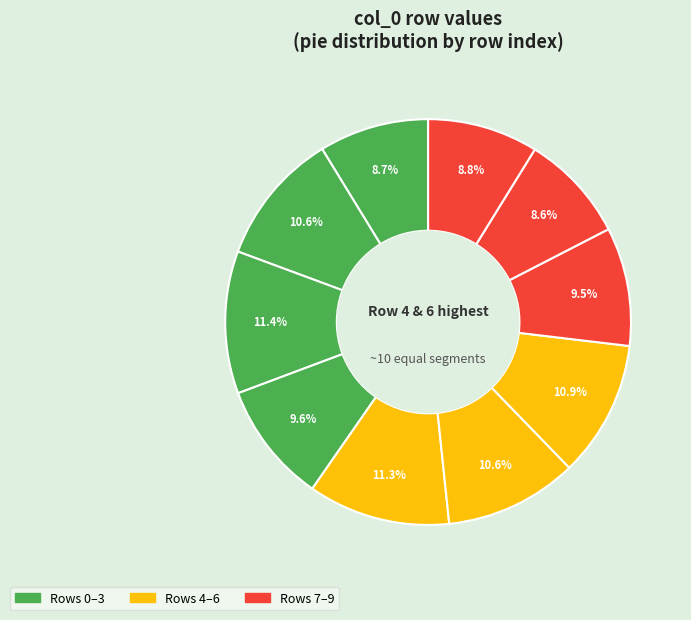

How many segments does this pie chart have?

10